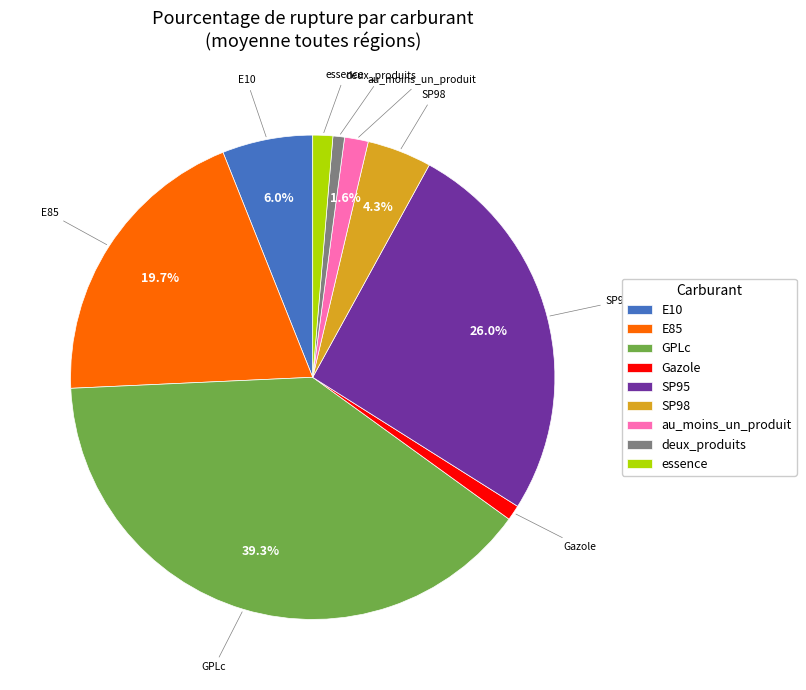

How many slices are in this pie chart?

9